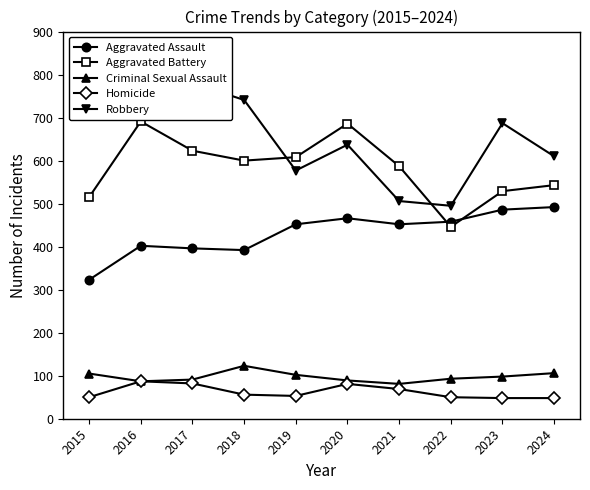

How many lines are shown in the chart?

5